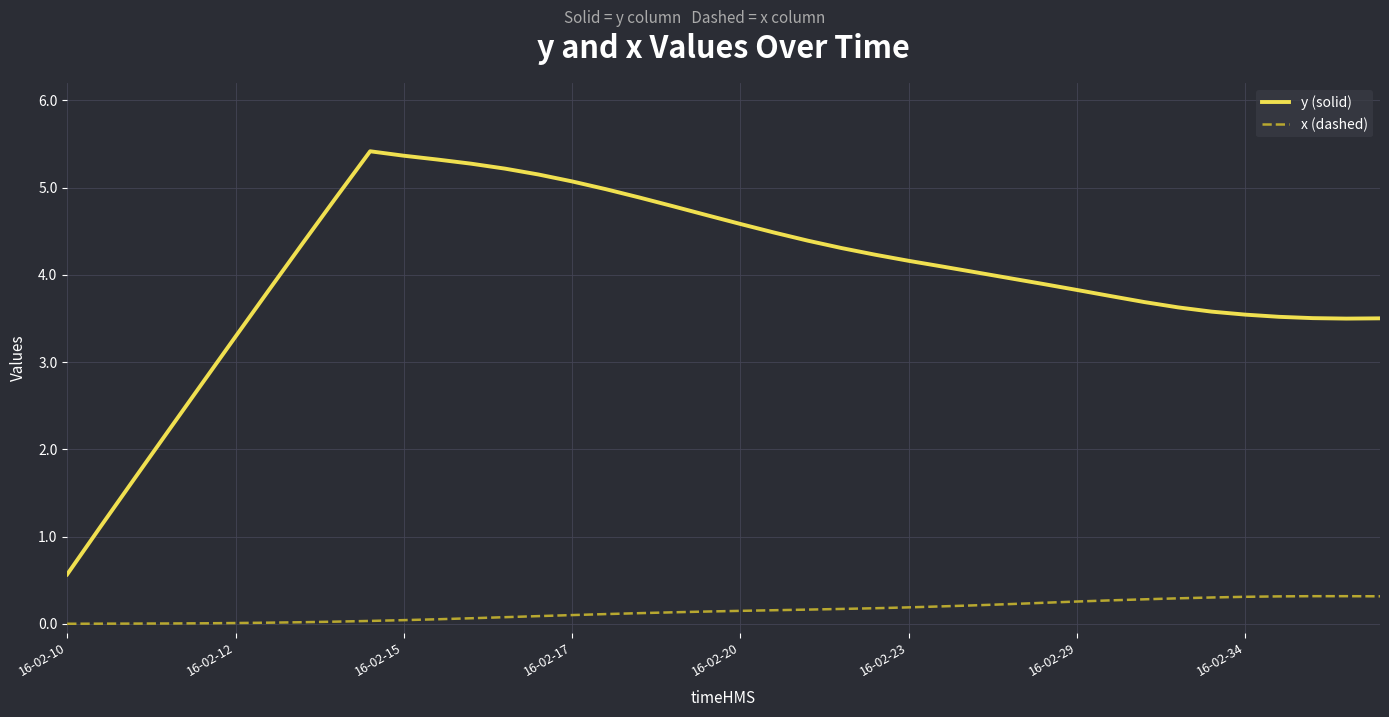

True or false: x (dashed) and y (solid) intersect in this chart.

False